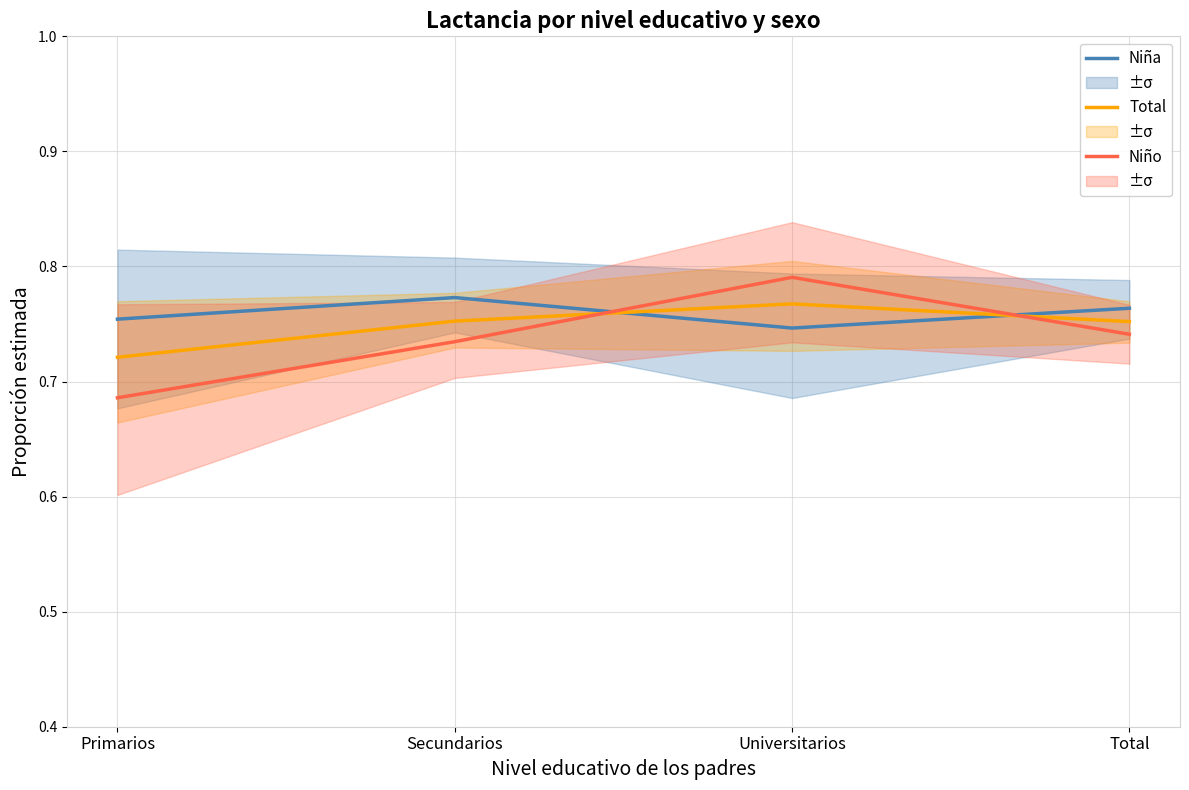

What is the highest value of the Total (pecho) series?

0.8